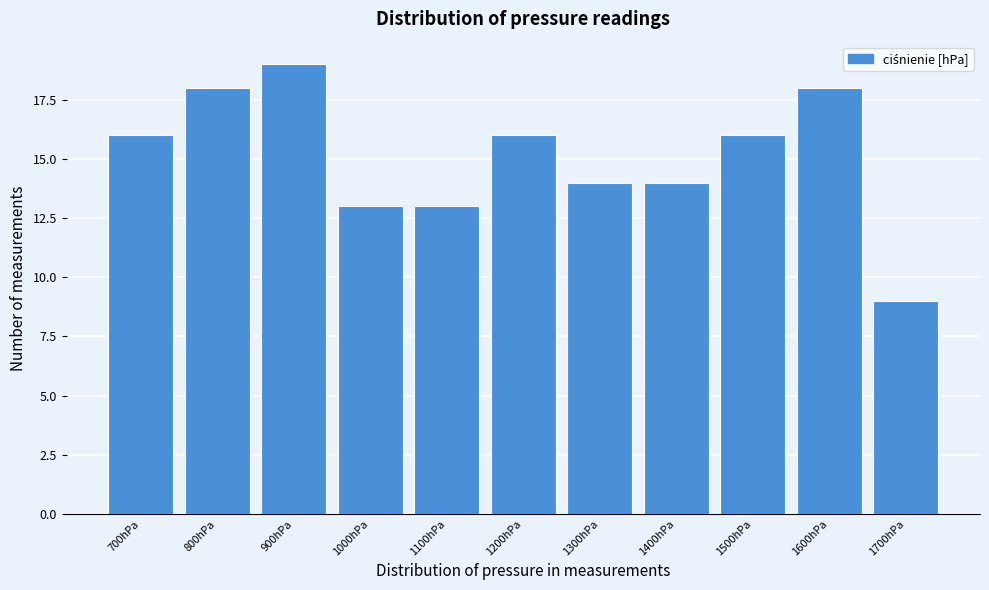

Reading left to right, transcribe all the data shown in this chart.

16	18	19	13	13	16	14	14	16	18	9